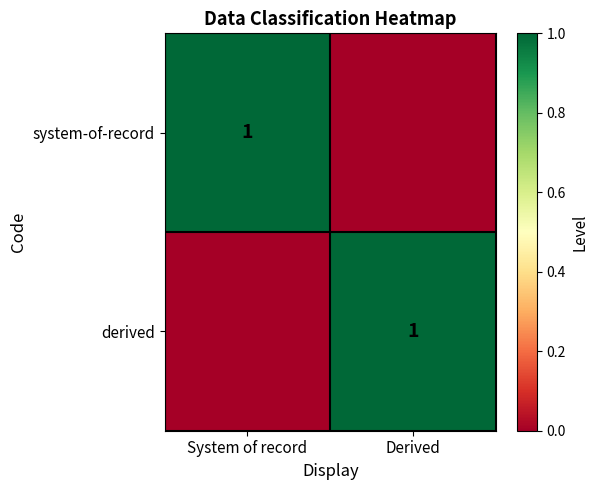

Which label corresponds to the largest value in the chart?

System of record